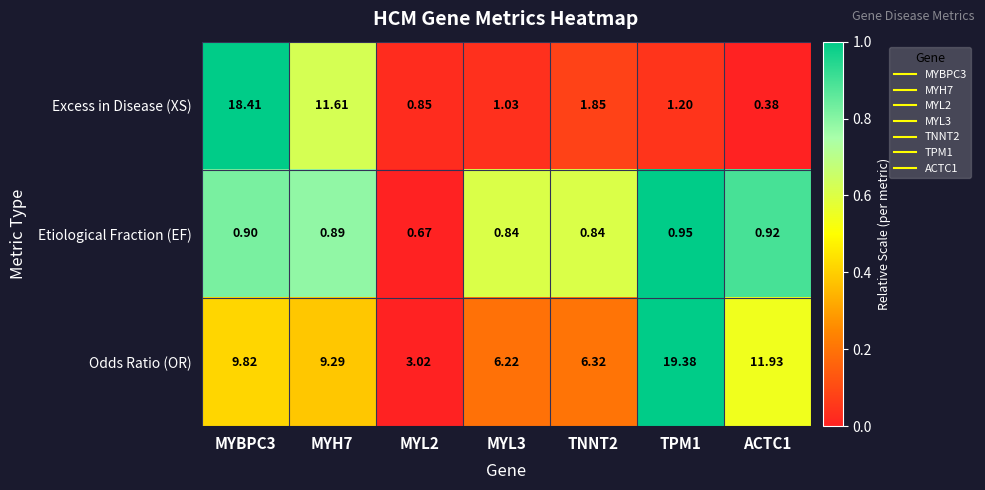

Which series changed the most between MYBPC3 and ACTC1?

Excess in Disease (XS)